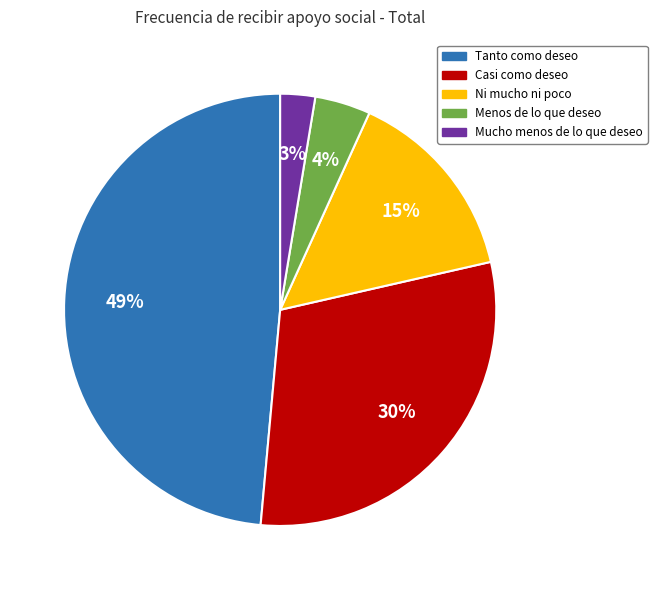

True or false: Ni mucho ni poco accounts for 15% of the total.

True